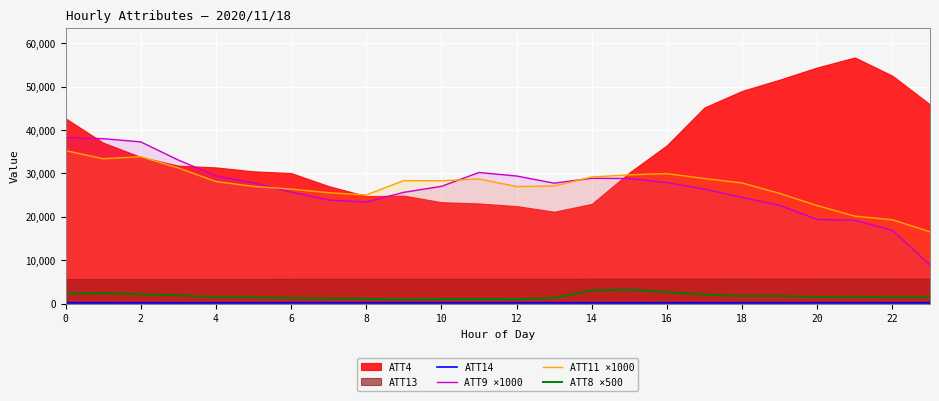

How many data points in ATT9 ×1000 are less than 27770?

12